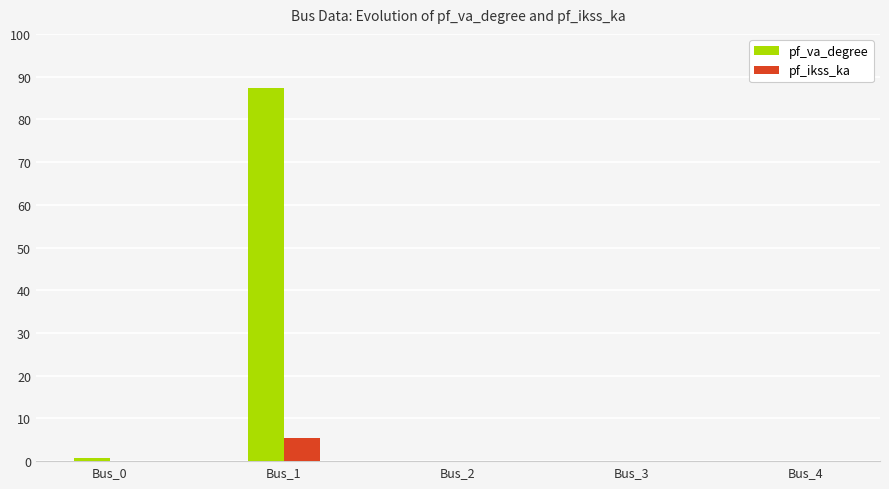

Is it true that pf_va_degree equals 0.0 at Bus_2?

True